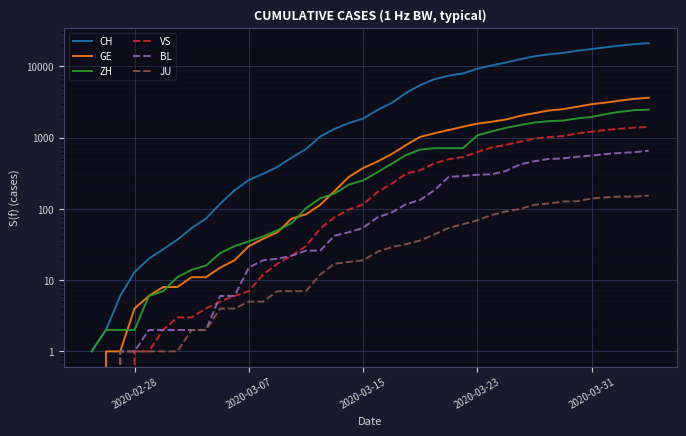

How many lines are shown in the chart?

6